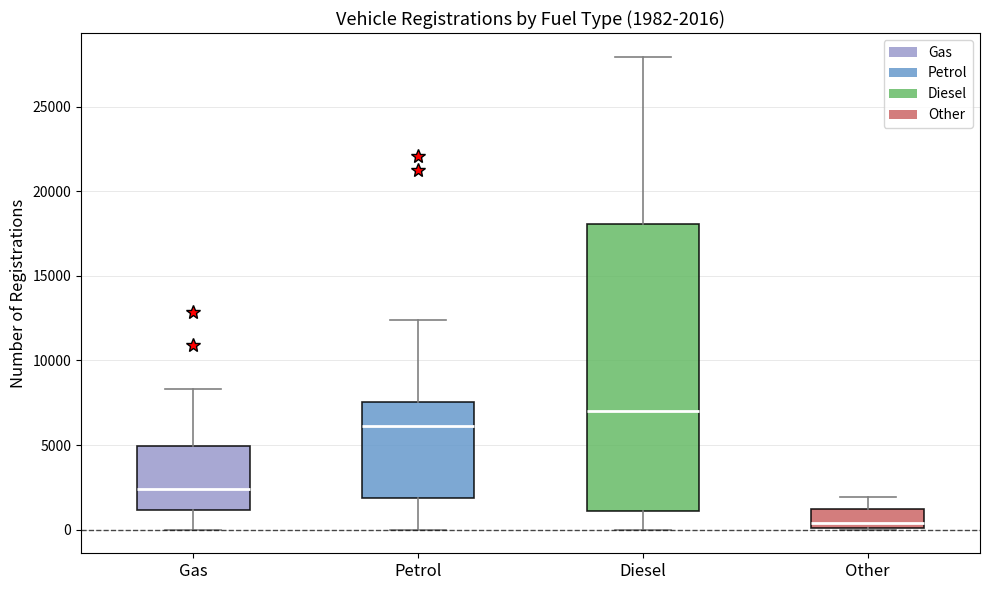

Which box is the tallest, from its lower edge to its upper edge?

Diesel